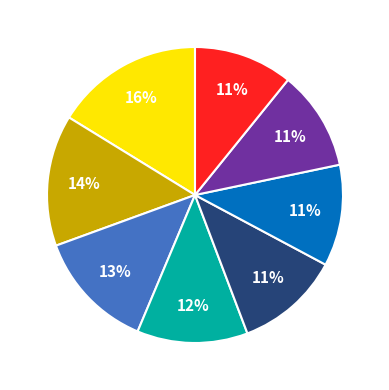

Is there a majority slice in this chart?

No